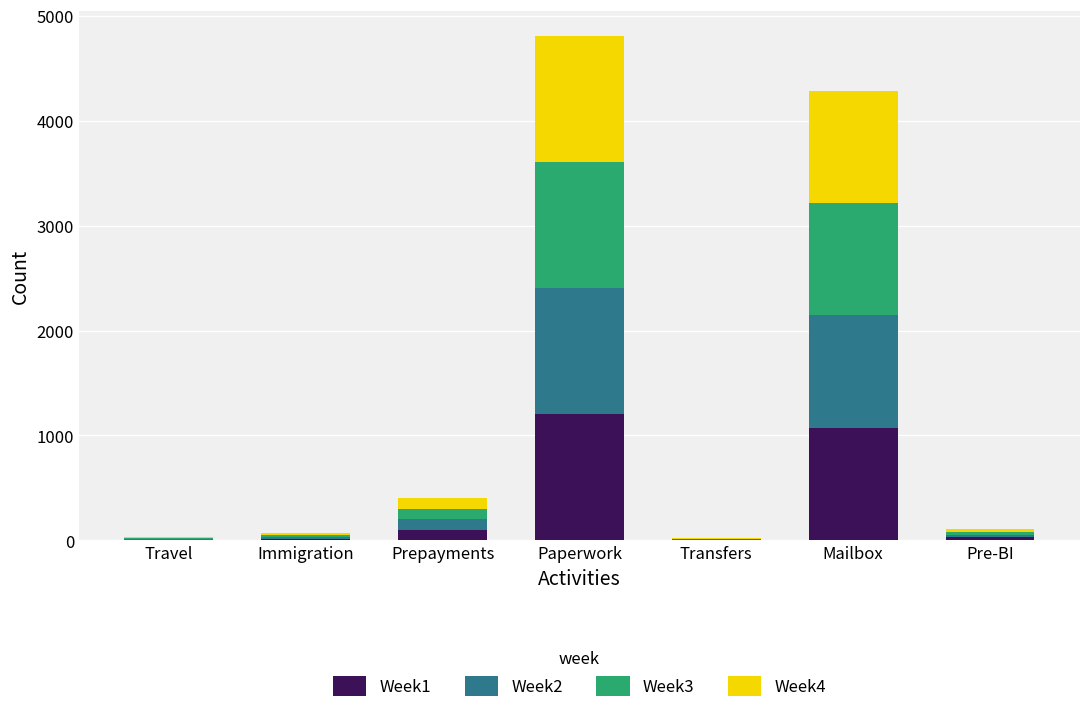

The Week1 series shows 232 at Mailbox. True or false?

False